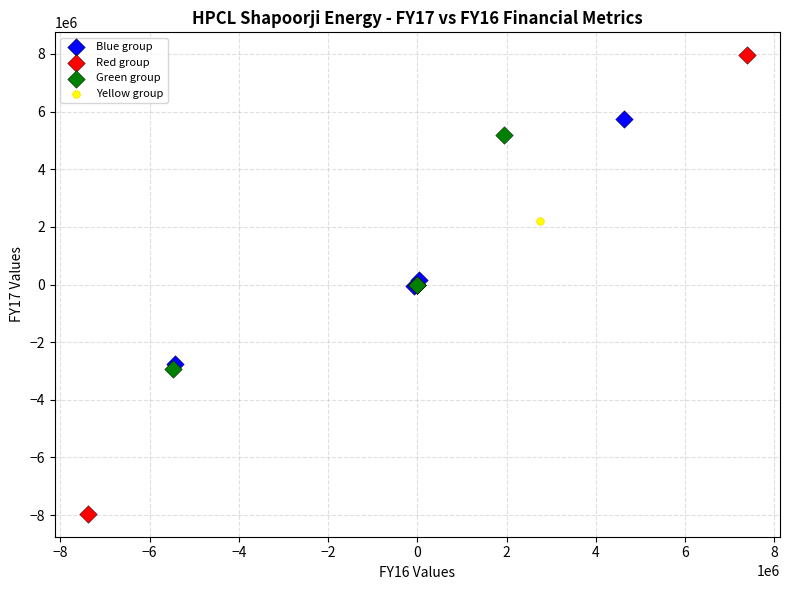

Which series reaches the minimum Y coordinate?

Red group